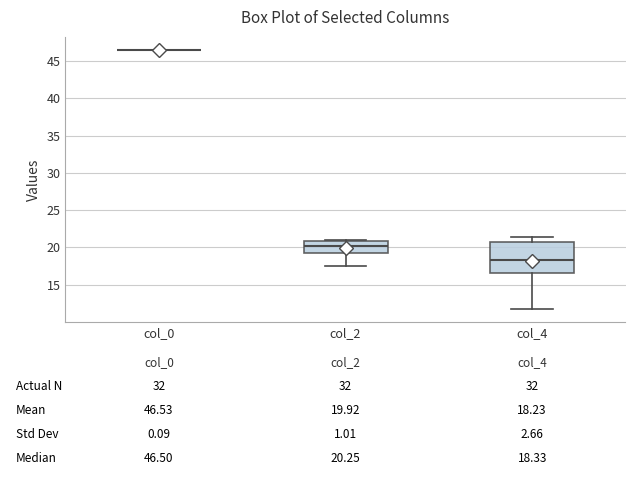

Which box is the tallest, from its lower edge to its upper edge?

col_4